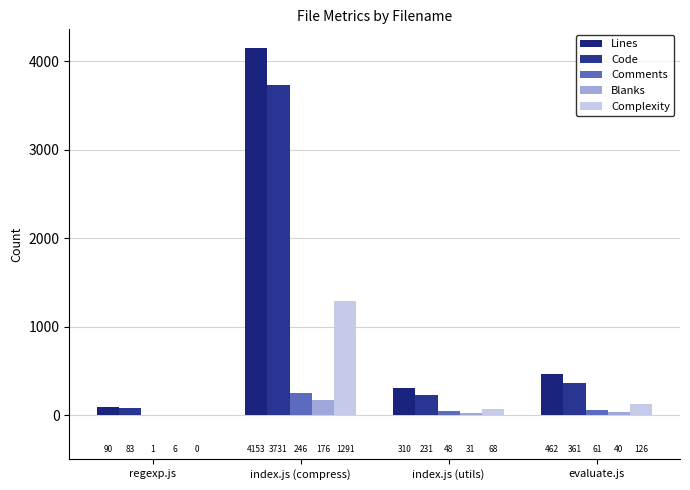

How many groups of bars are there?

4